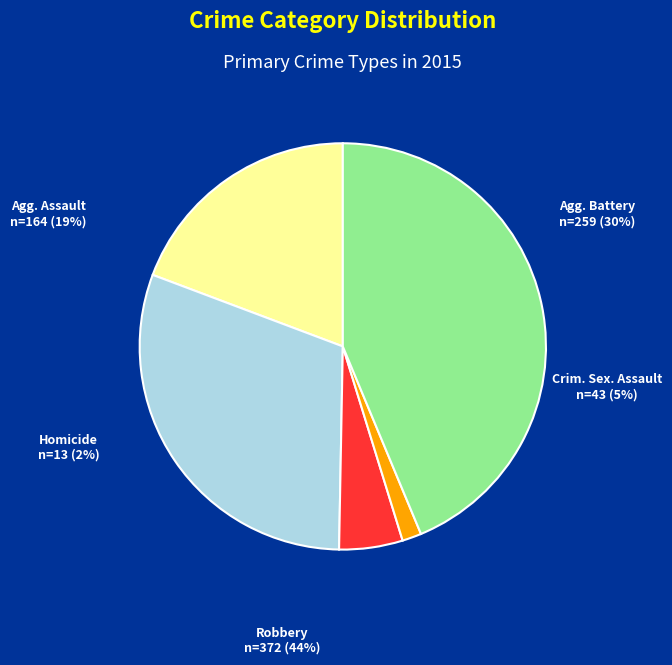

Which category has the smallest portion of the pie?

Homicide